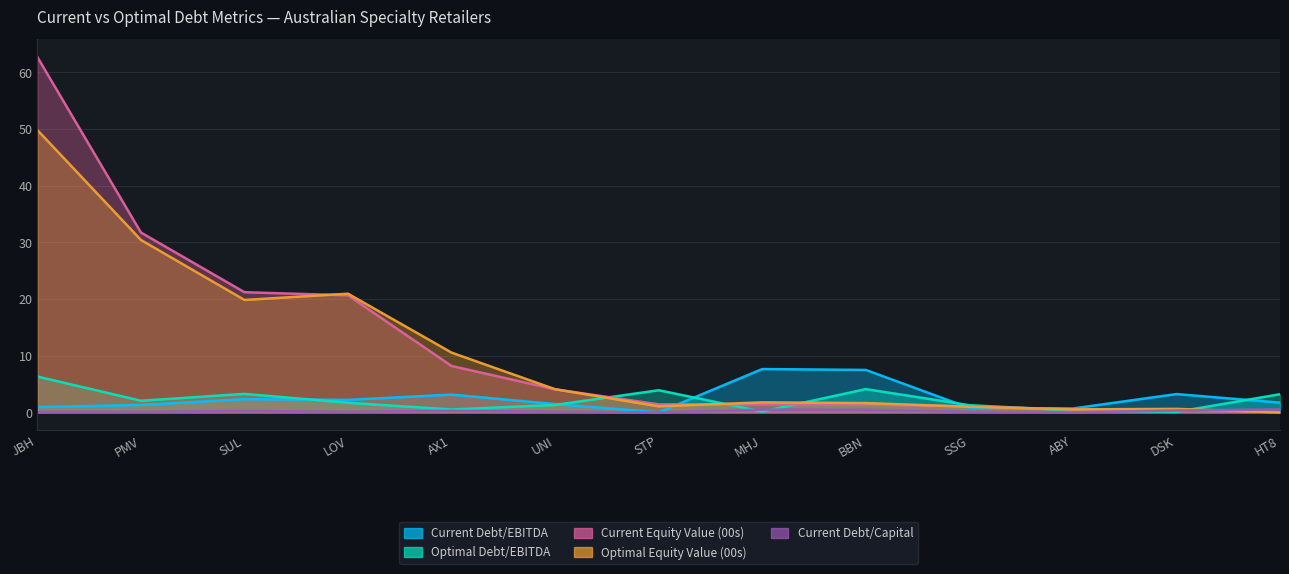

What is the label of the 2nd point from the right?

DSK